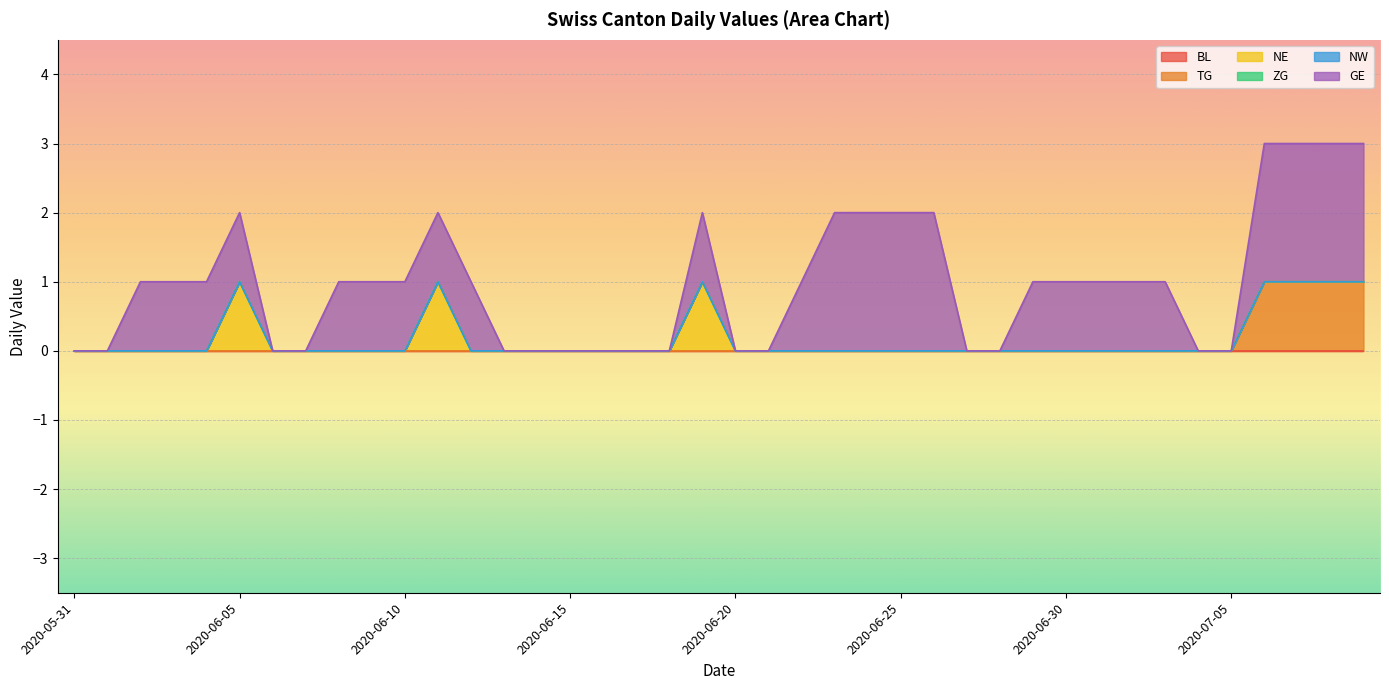

Count the number of data series in this chart.

6